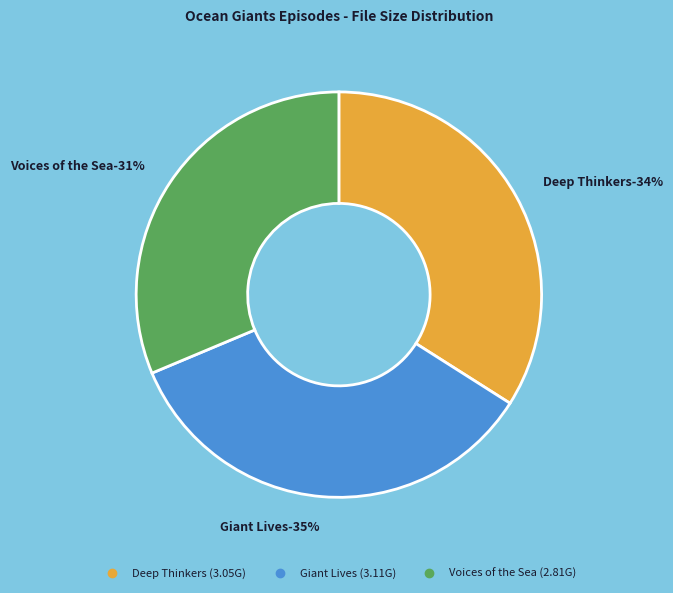

How many segments does this pie chart have?

3